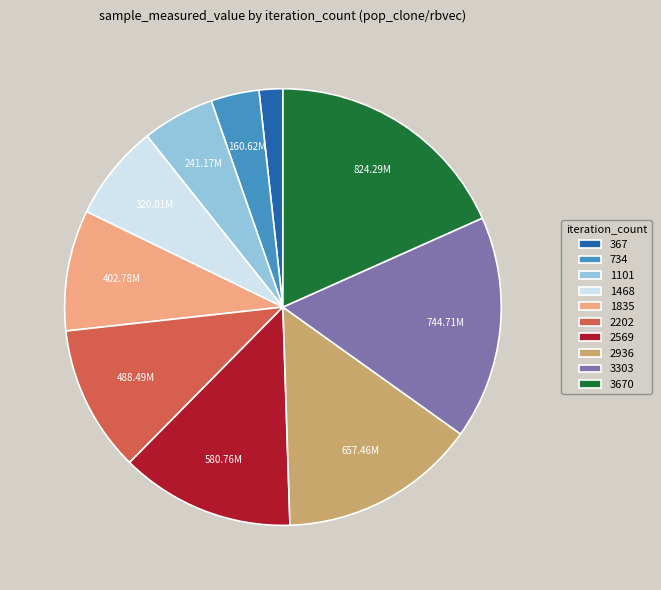

What is the largest slice in the pie chart?

3670